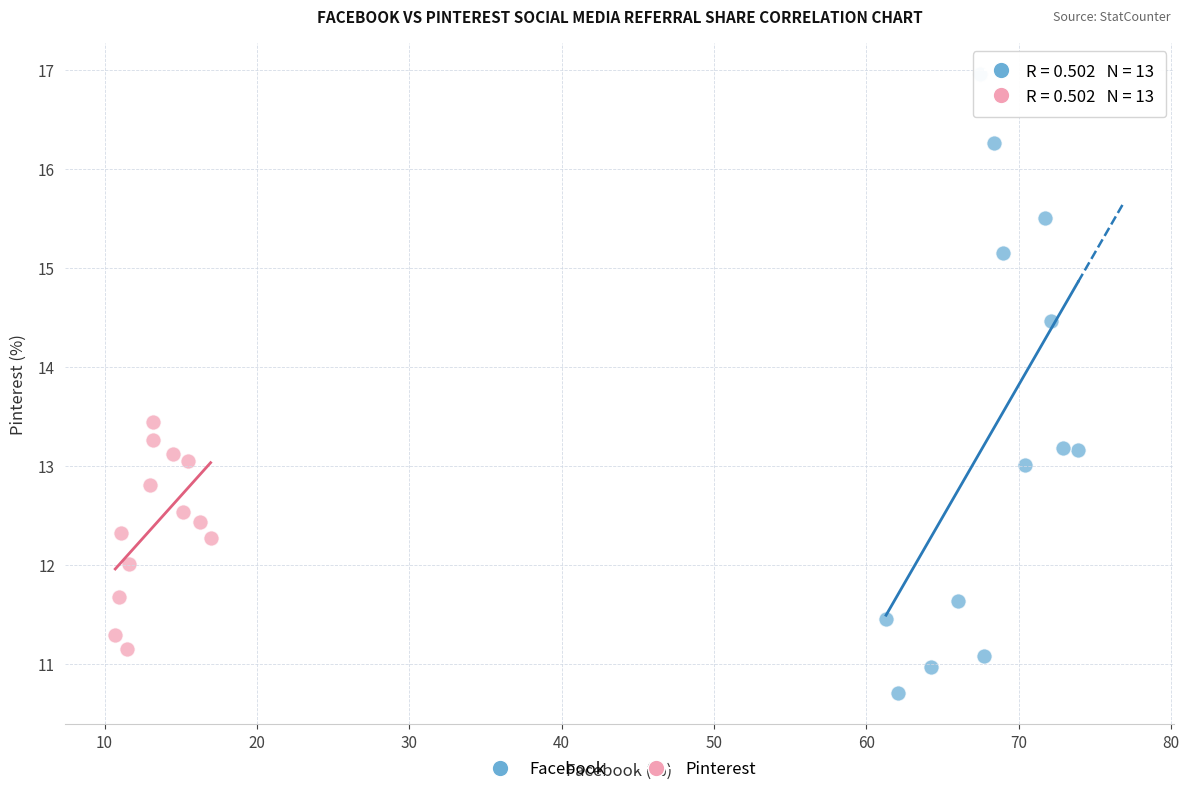

Which series reaches the minimum Y coordinate?

Facebook